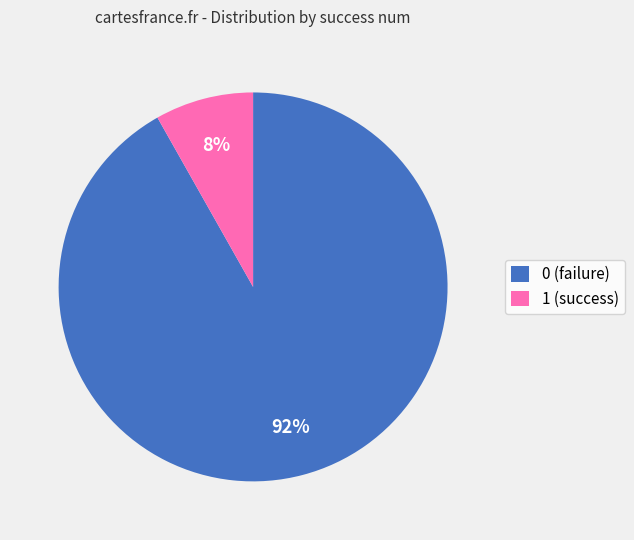

Does 1 (success) account for over 50% of the chart?

No